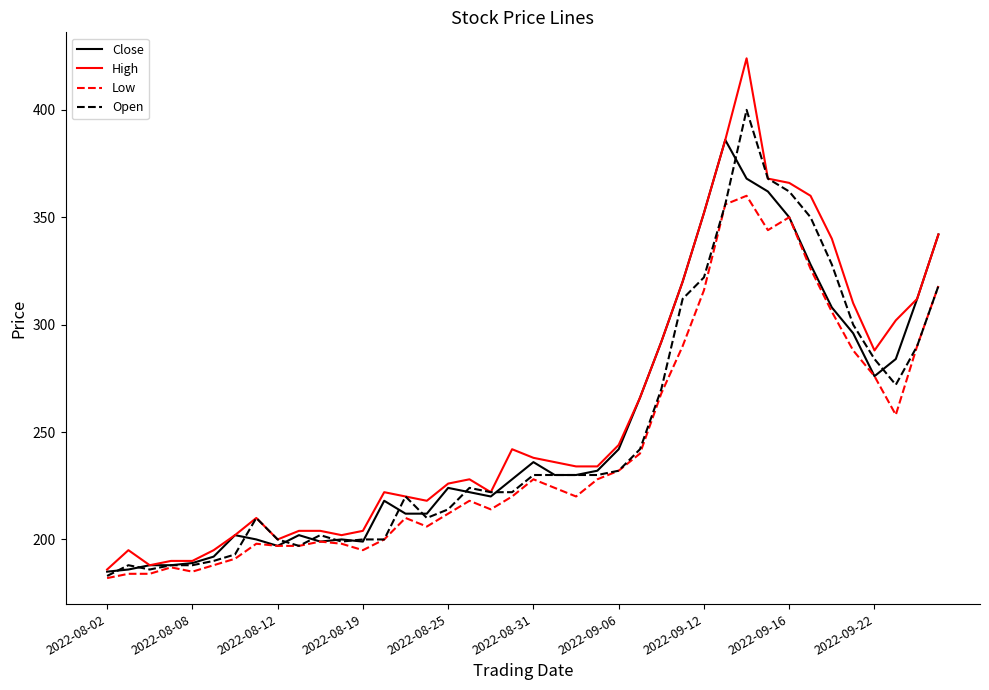

What is the lowest value of the Close series?

185